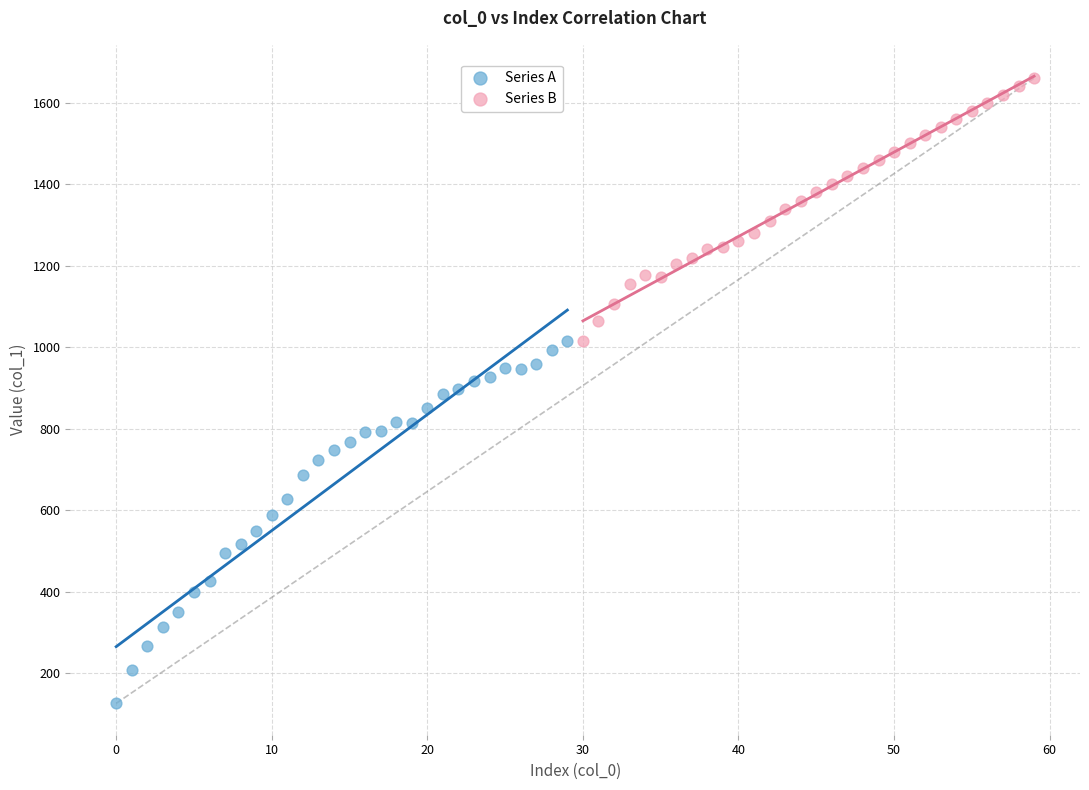

Which series contains the highest Y value?

Series B